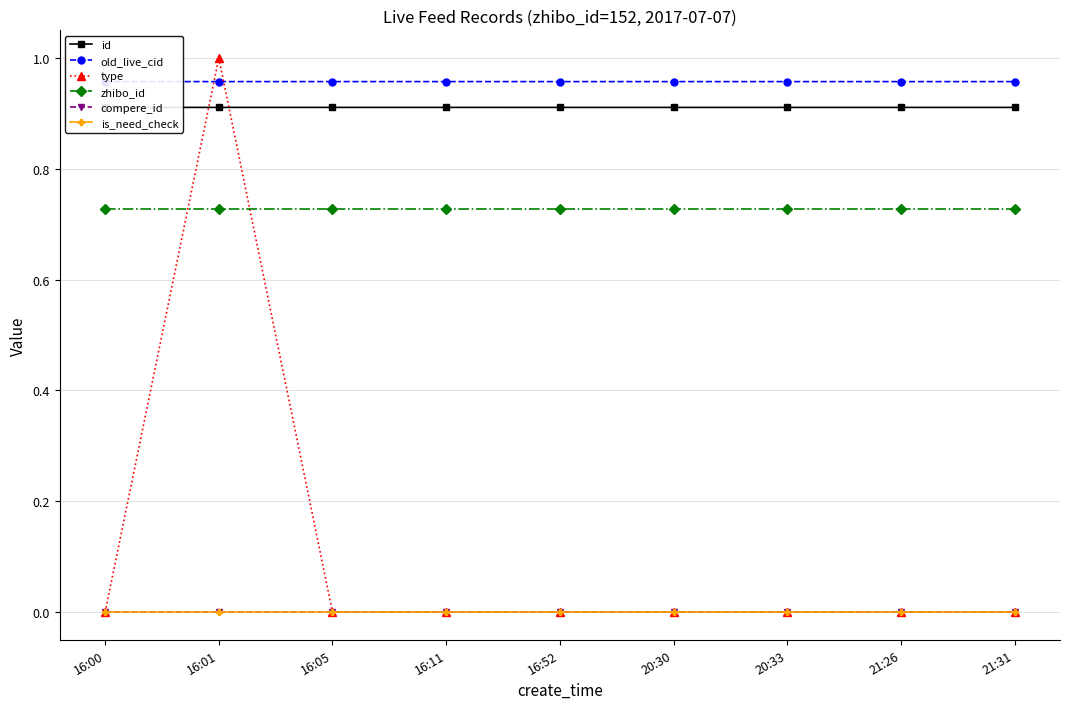

What is the label of the 2nd point from the right?

21:26